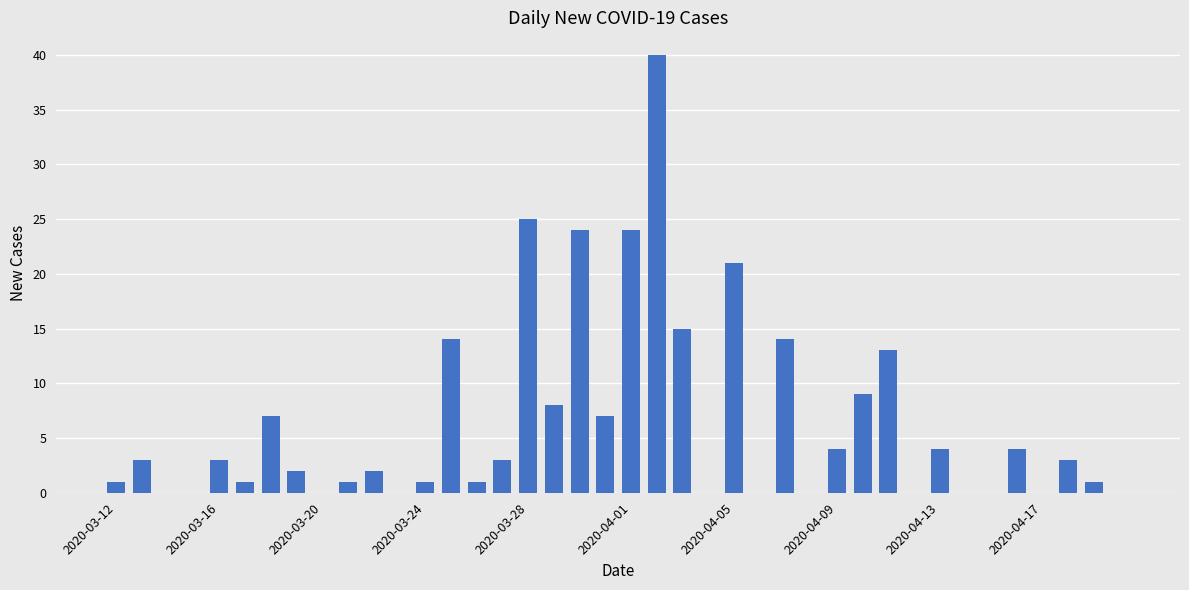

Which has a higher value, 2020-03-12 or 15?

15